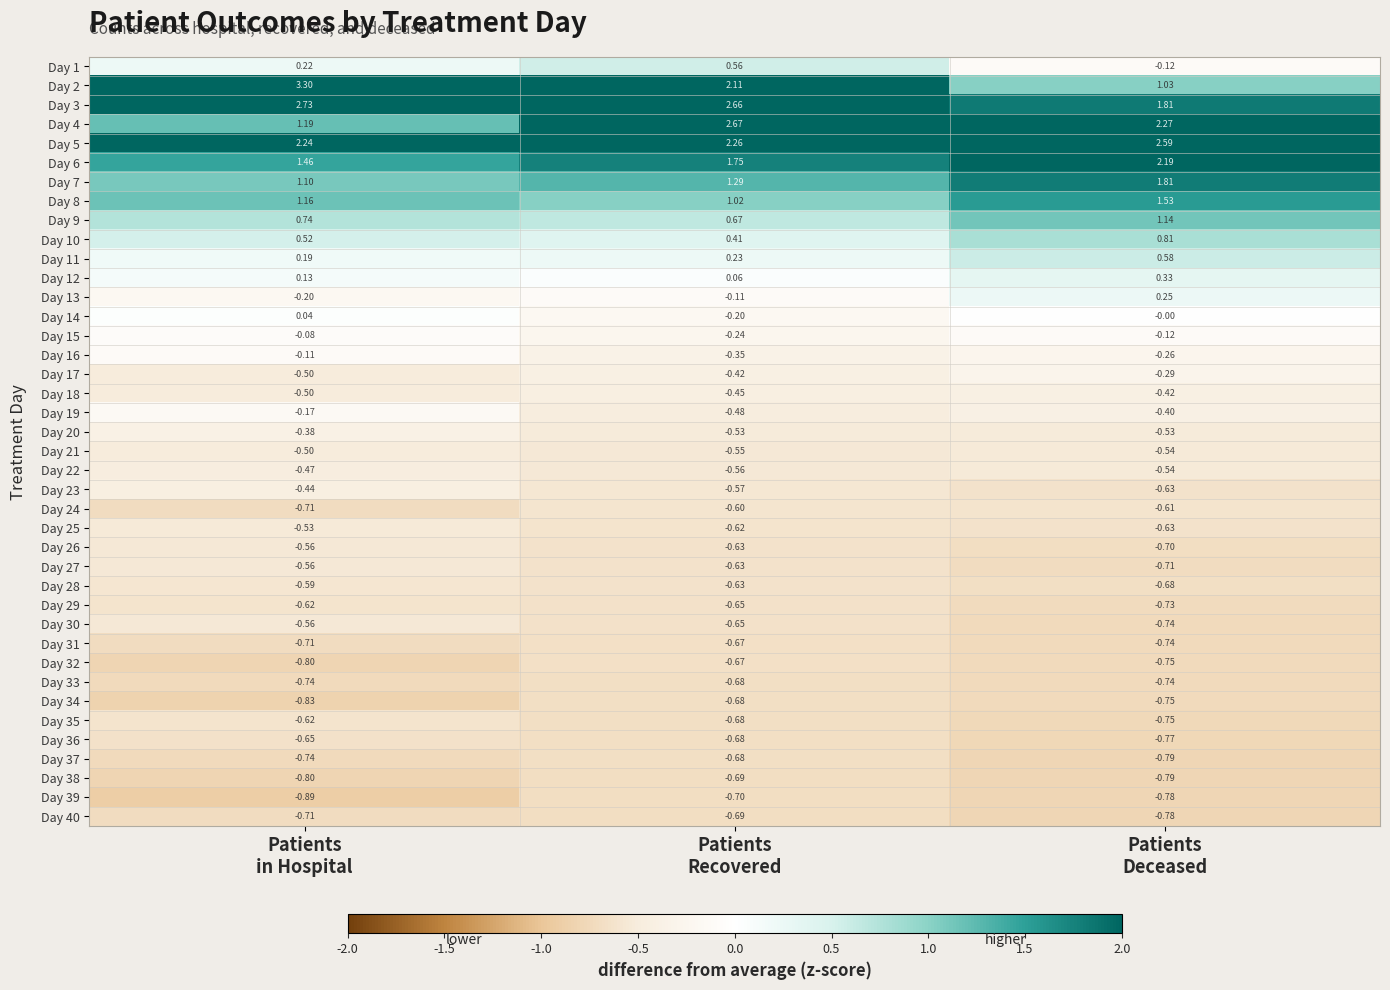

At how many categories does at least one series exceed 0?

3